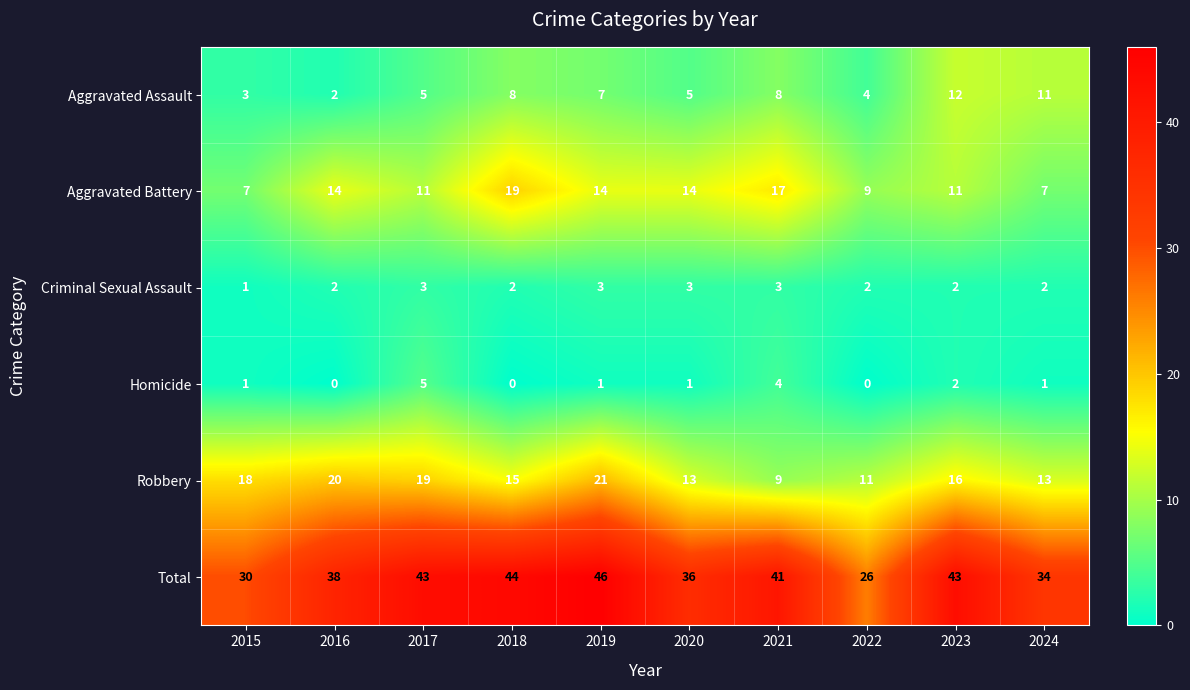

True or false: Aggravated Battery has a value of 7 at 2024.

True